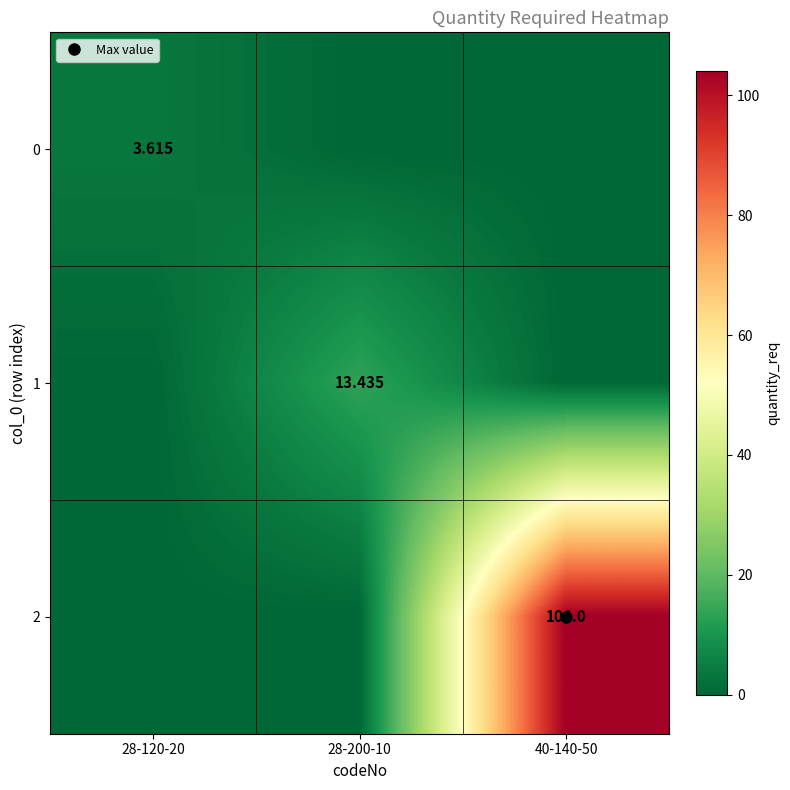

List the labels in order of 2 value, smallest first.

28-120-20, 28-200-10, 40-140-50